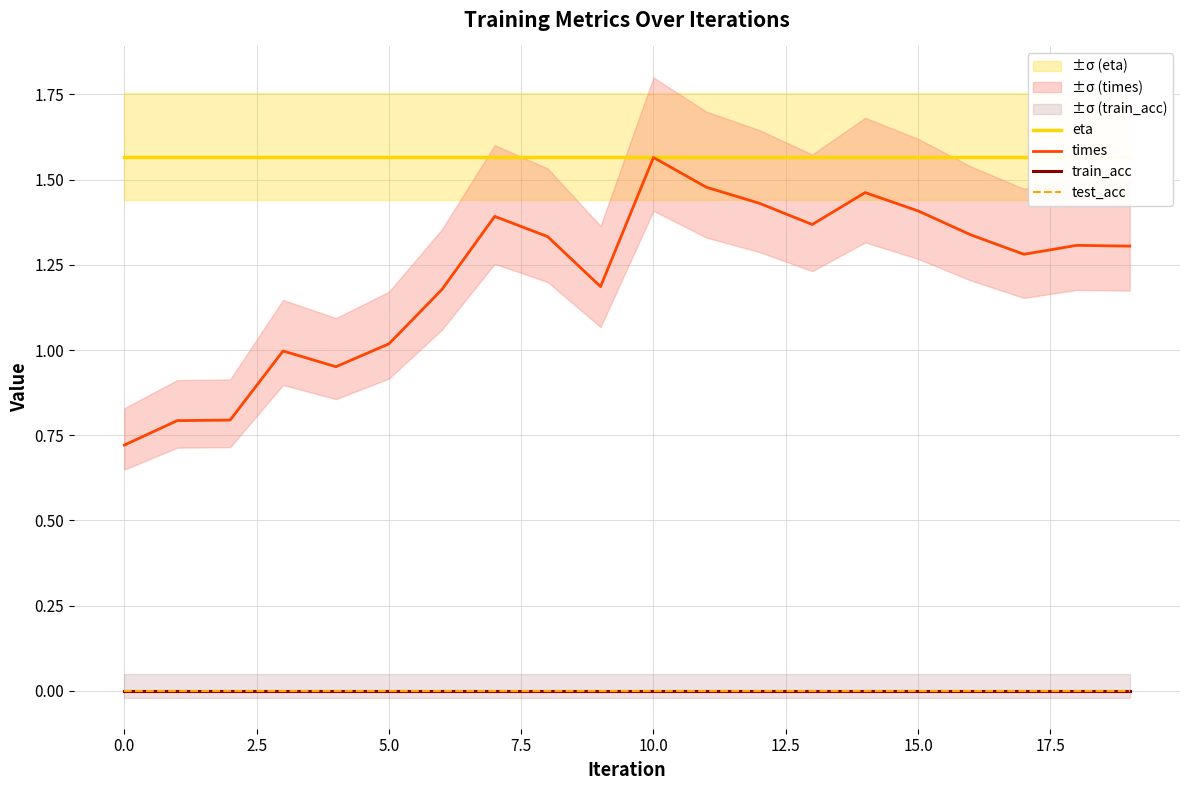

True or false: times and train_acc cross at least once.

False